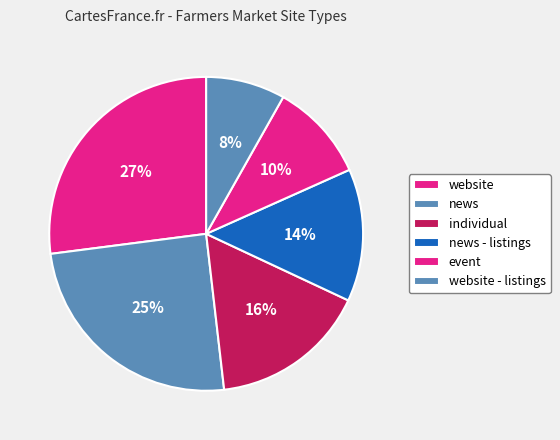

Which category has the biggest portion of the pie?

website